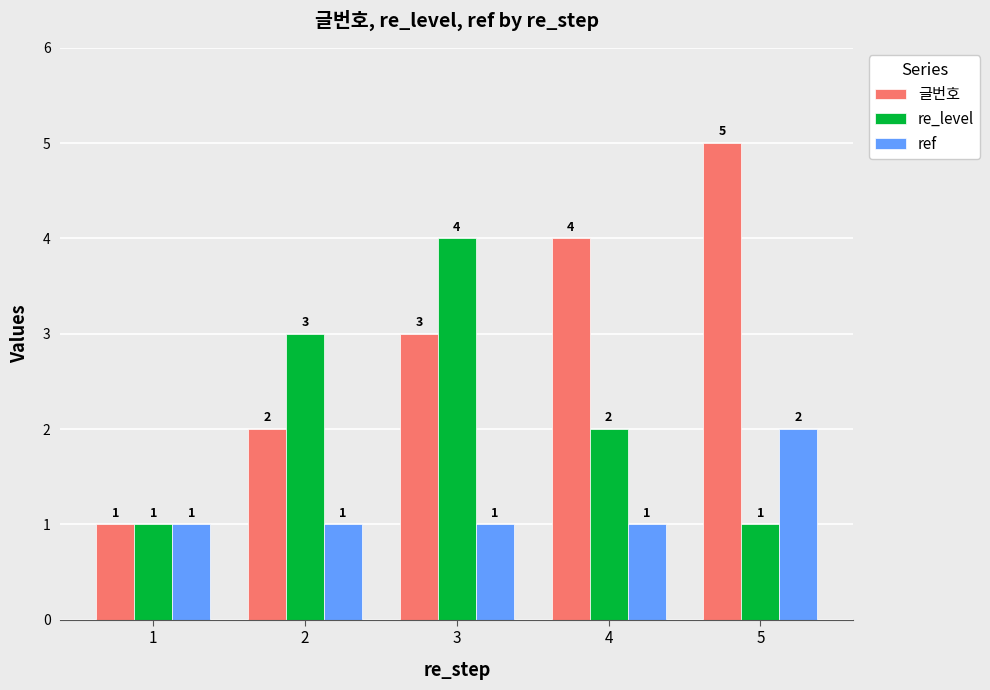

Count the re_level values in the range 1 to 3.

4